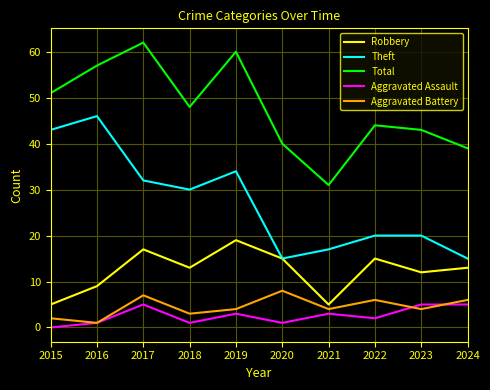

Count the Aggravated Battery values in the range 3 to 6.

6